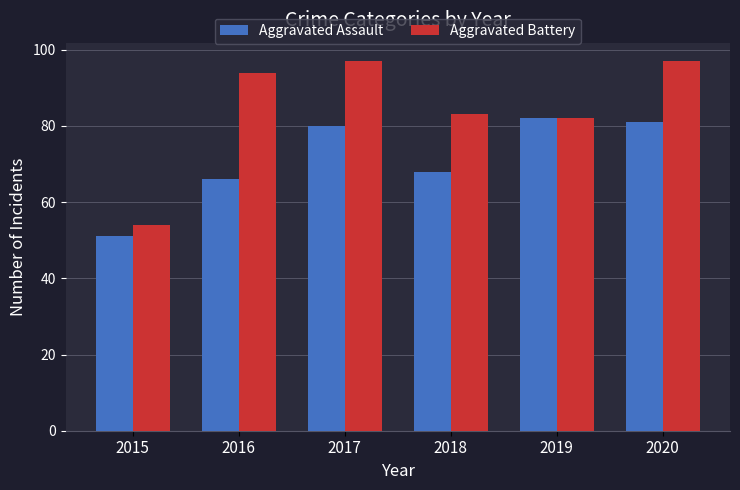

What is the difference between the second highest and second lowest values in the Aggravated Battery series?

15